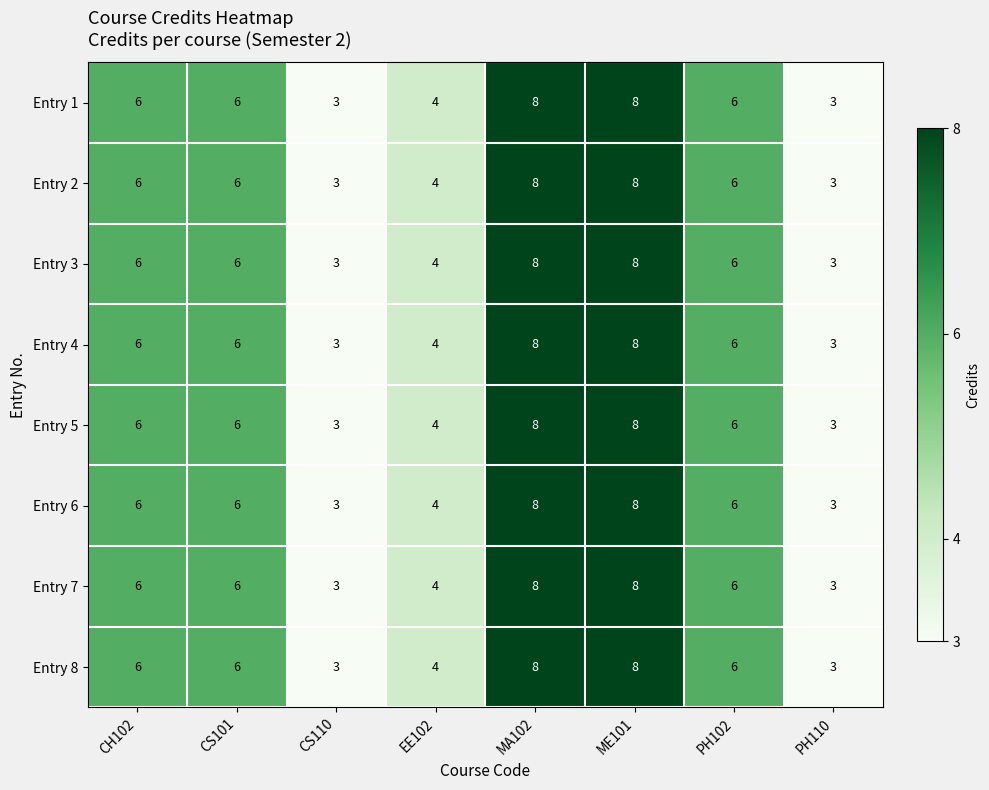

What is the sum of all Entry 2 values?

44